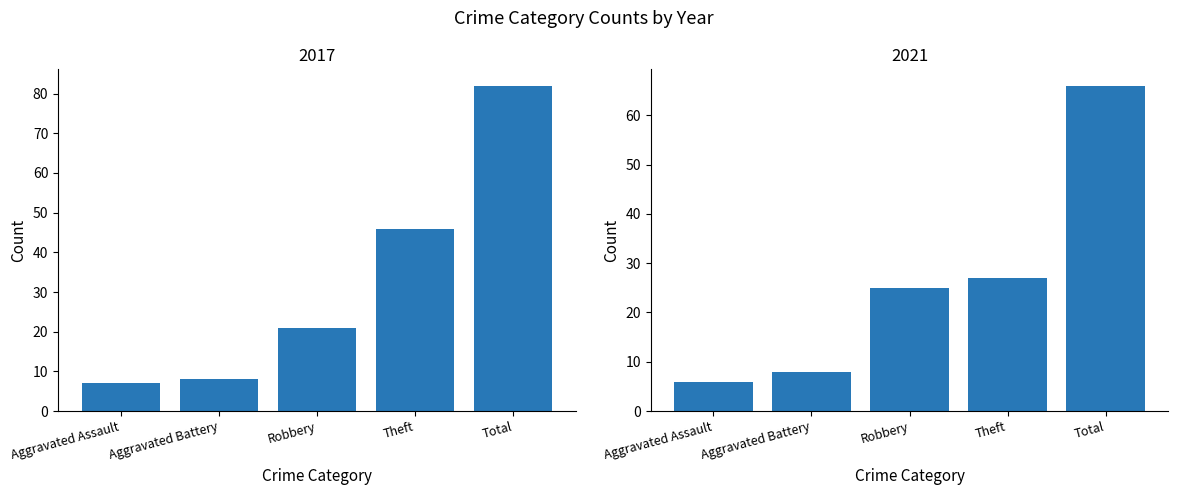

Reading left to right, transcribe all the data shown in this chart.

2017: Aggravated Assault=7	Aggravated Battery=8	Robbery=21	Theft=46	Total=82
2021: Aggravated Assault=6	Aggravated Battery=8	Robbery=25	Theft=27	Total=66